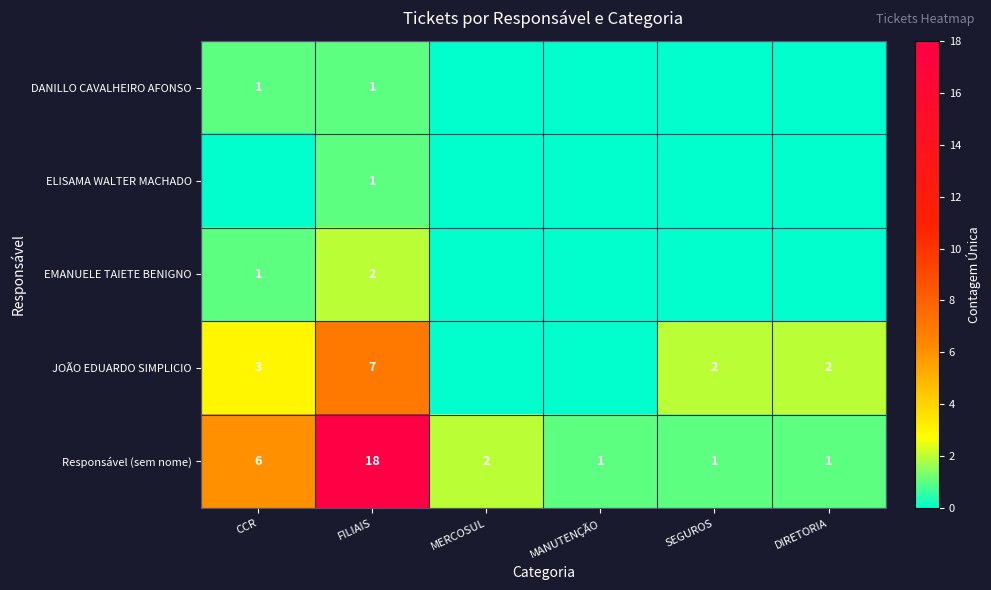

The value of JOÃO EDUARDO SIMPLICIO at DIRETORIA is 2. True or false?

True